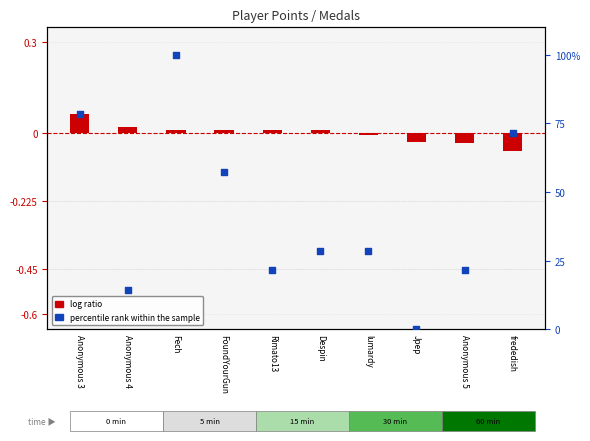

Which series reaches the maximum Y coordinate?

percentile rank within the sample